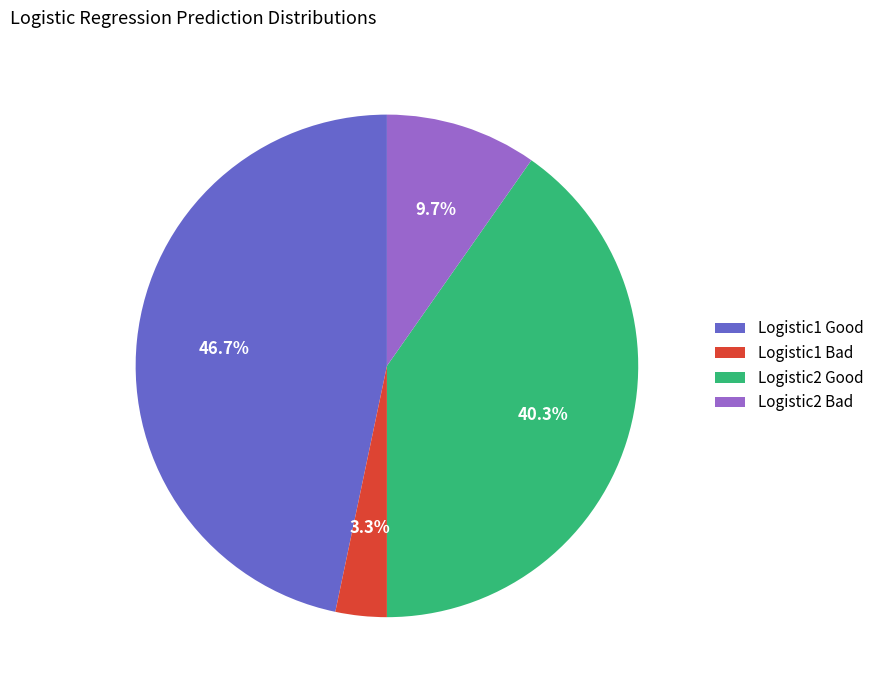

Which slice is the largest?

Logistic1 Good